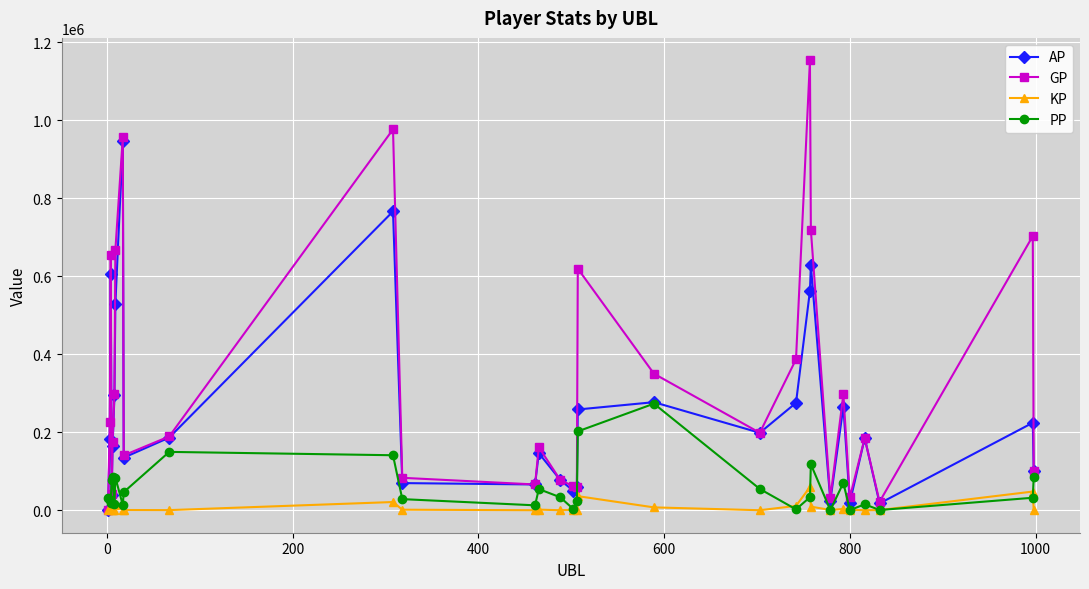

Which series has the widest spread of values?

GP